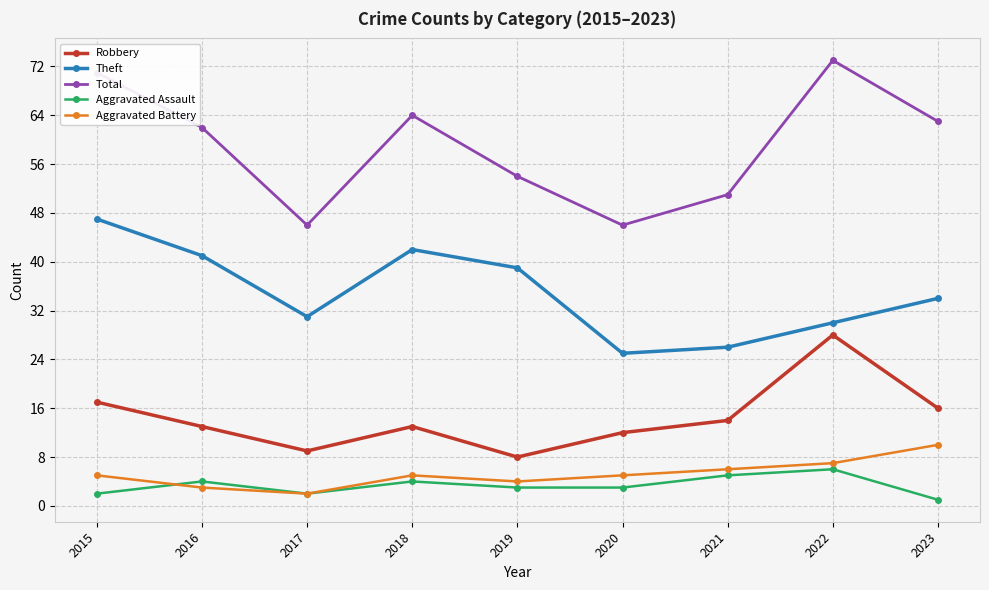

How many interior local valleys does the Theft series have?

2